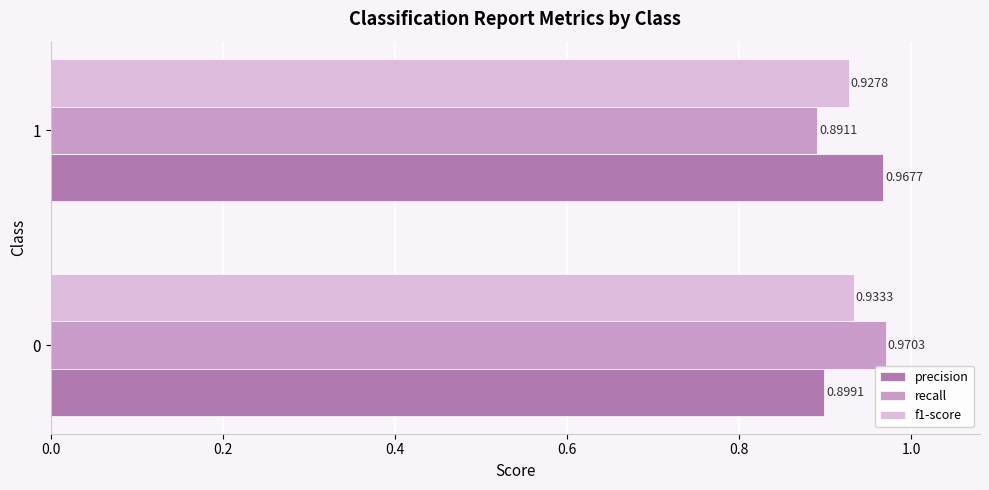

Is the value of f1-score at 0 greater than the value of recall at 1?

Yes